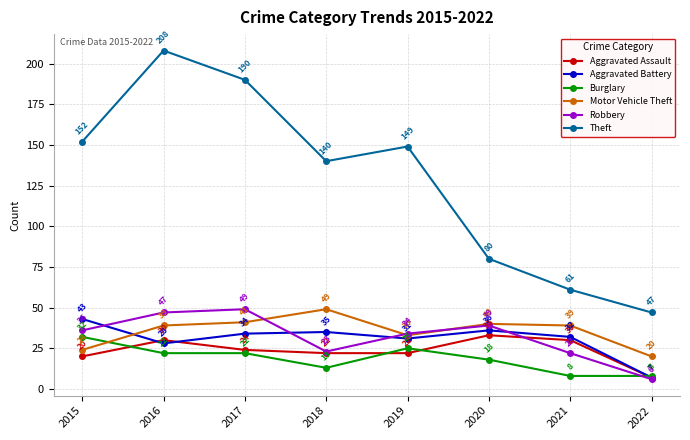

Which label corresponds to the smallest value in the chart?

2022